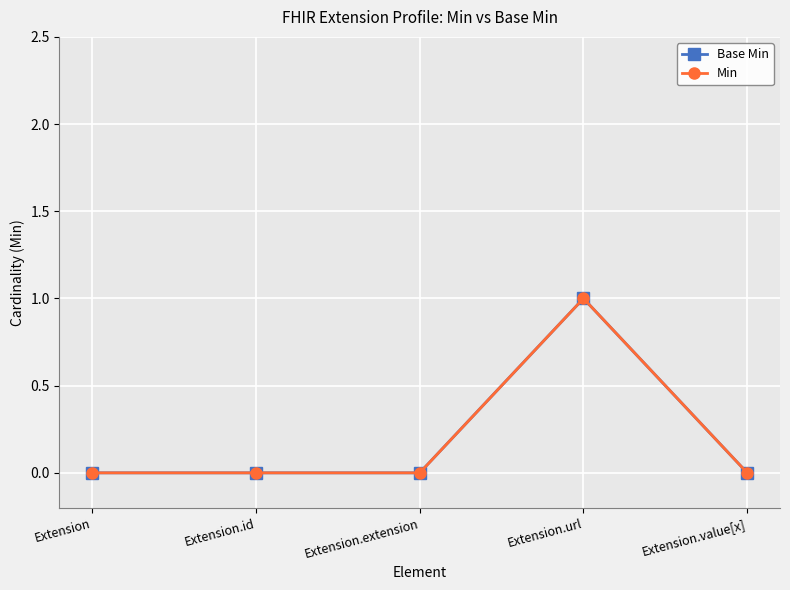

Which category has the highest value in the Min series?

Extension.url